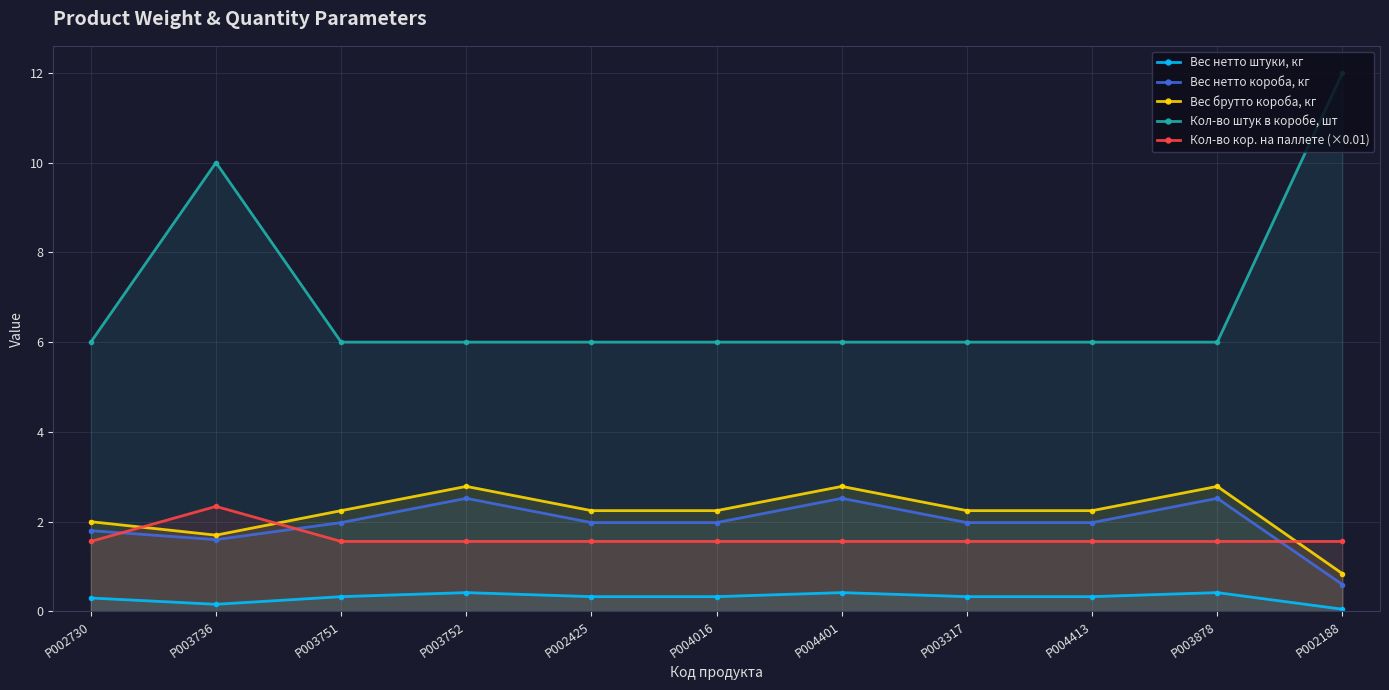

Reading left to right, list all the values displayed in this chart.

Вес нетто штуки, кг: 0.3	0.2	0.3	0.4	0.3	0.3	0.4	0.3	0.3	0.4	0.1
Вес нетто короба, кг: 1.8	1.6	2.0	2.5	2.0	2.0	2.5	2.0	2.0	2.5	0.6
Вес брутто короба, кг: 2.0	1.7	2.2	2.8	2.2	2.2	2.8	2.2	2.2	2.8	0.8
Кол-во штук в коробе, шт: 6.0	10.0	6.0	6.0	6.0	6.0	6.0	6.0	6.0	6.0	12.0
Кол-во кор. на паллете (×0.01): 1.6	2.3	1.6	1.6	1.6	1.6	1.6	1.6	1.6	1.6	1.6